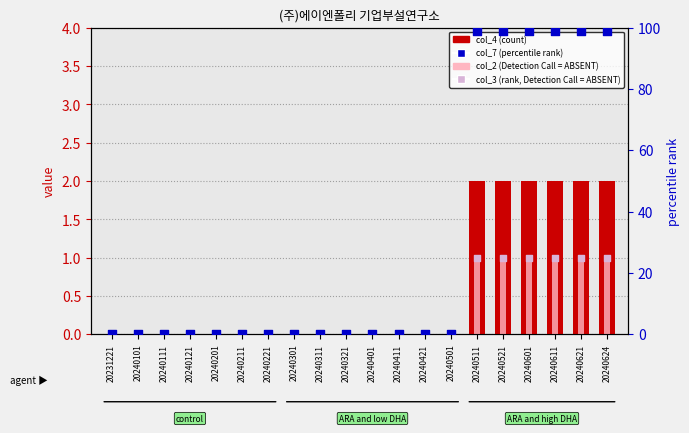

At how many categories does at least one series exceed 56?

6